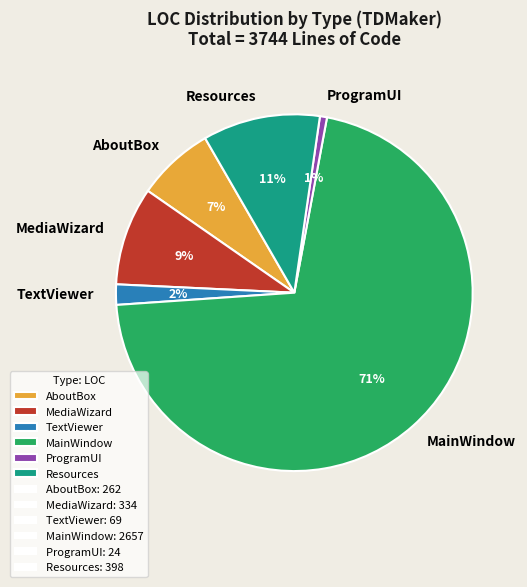

What is the largest slice in the pie chart?

MainWindow